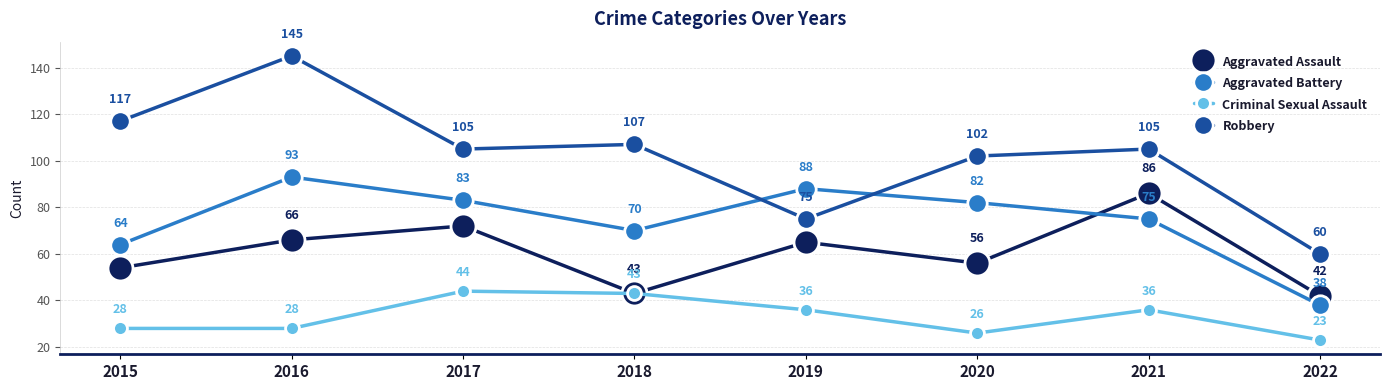

Does the chart have visible grid lines?

Yes